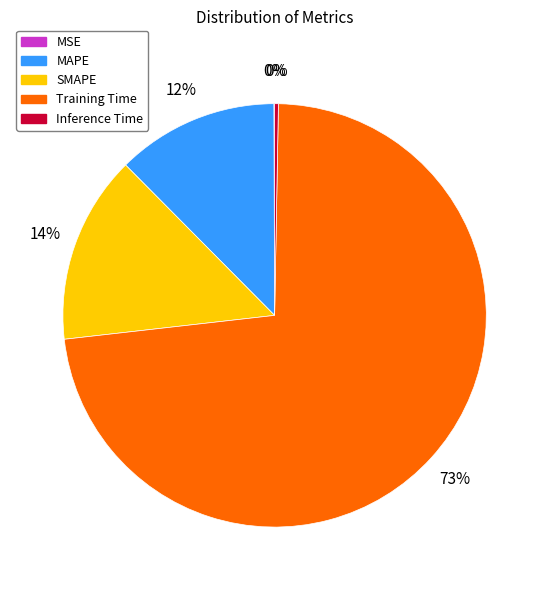

To the nearest percent, what is the average slice percentage?

20%